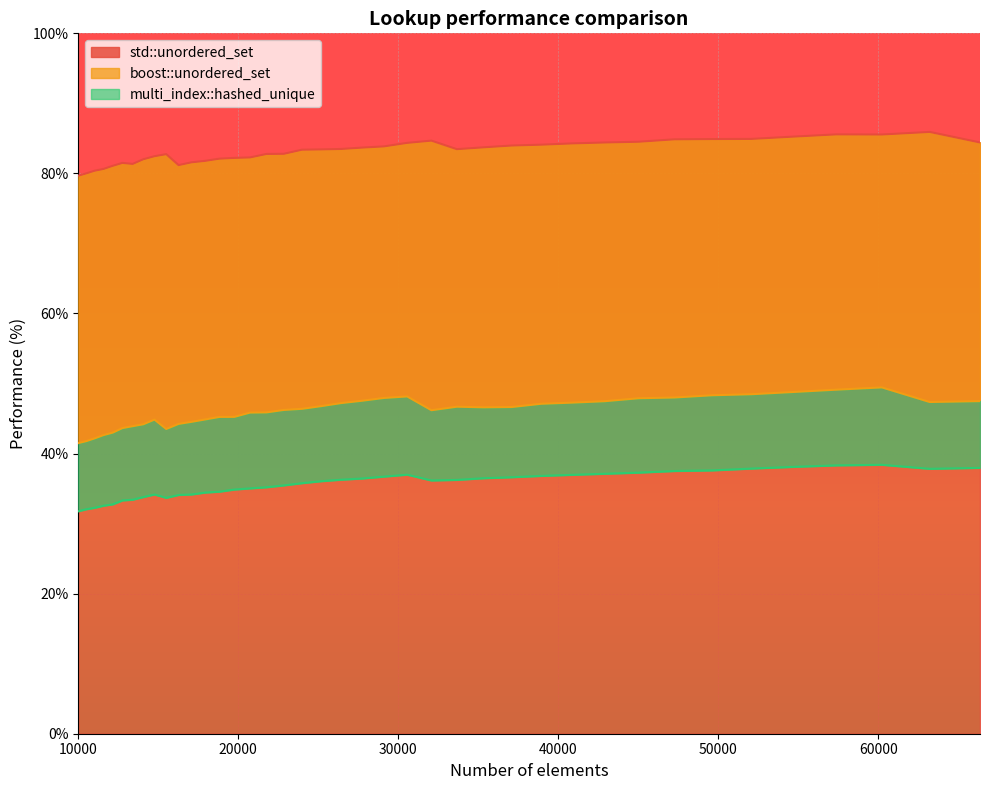

At which label does multi_index::hashed_unique reach its minimum?

10000